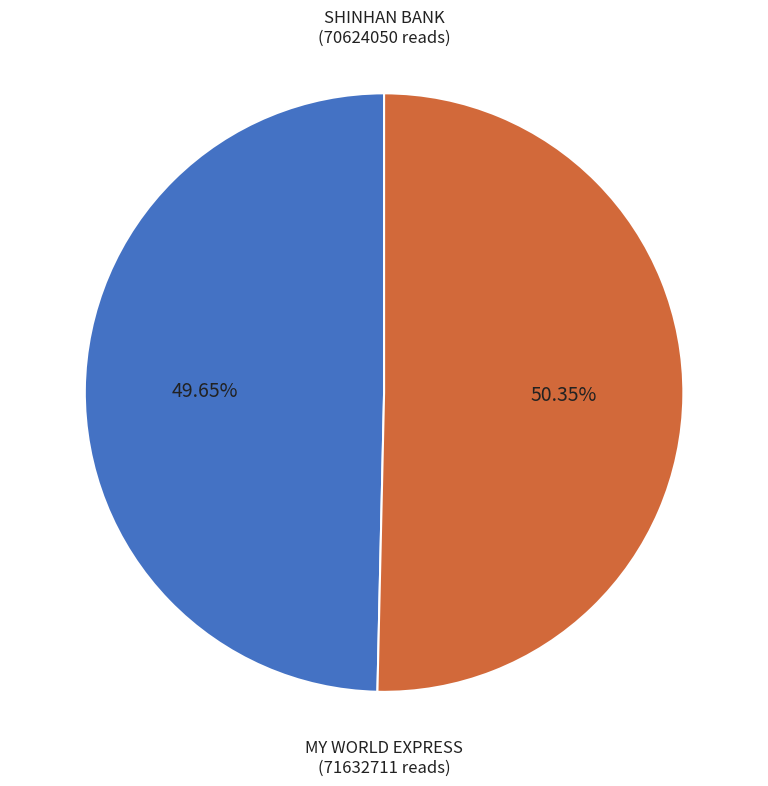

Does any single category account for the majority?

Yes